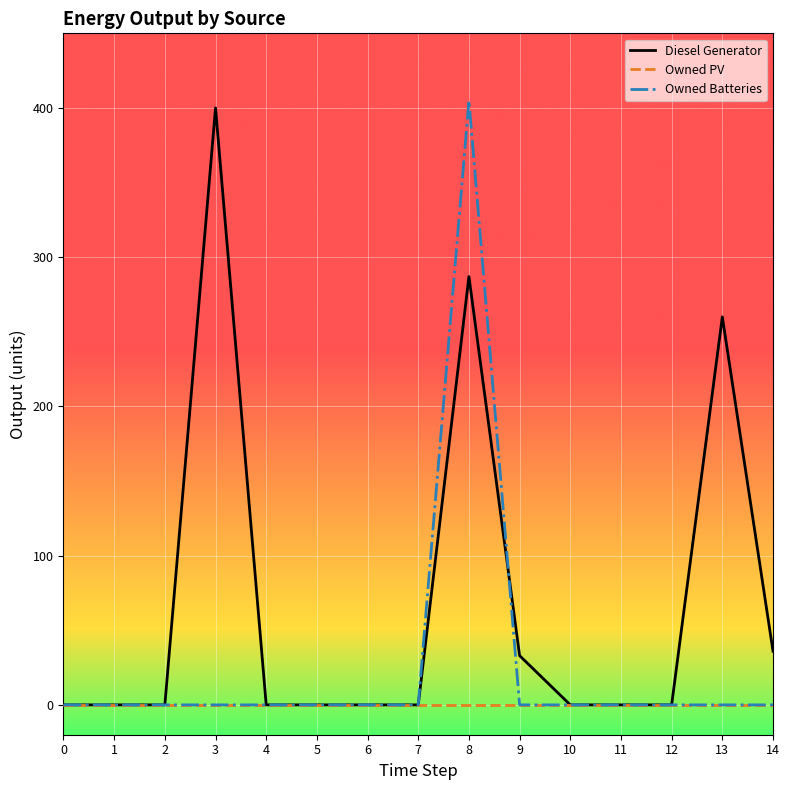

What is the spread (max minus min) of values at 14?

36